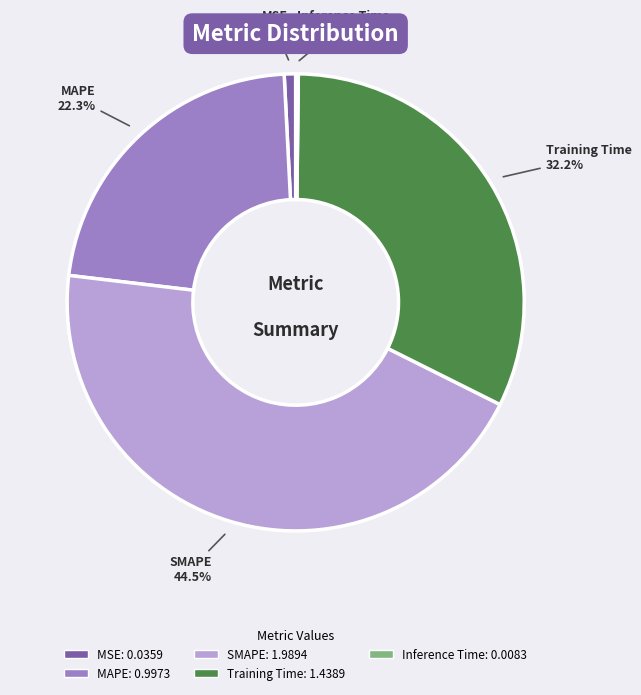

What is the largest slice in the pie chart?

SMAPE